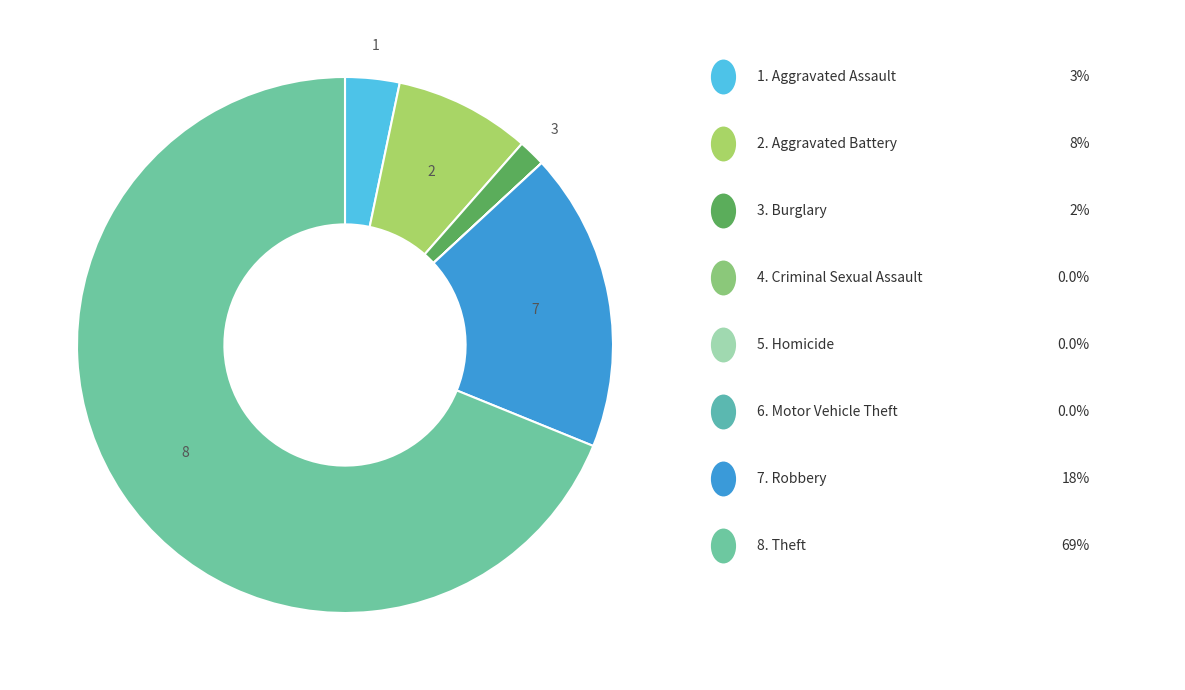

Does any single category account for the majority?

Yes